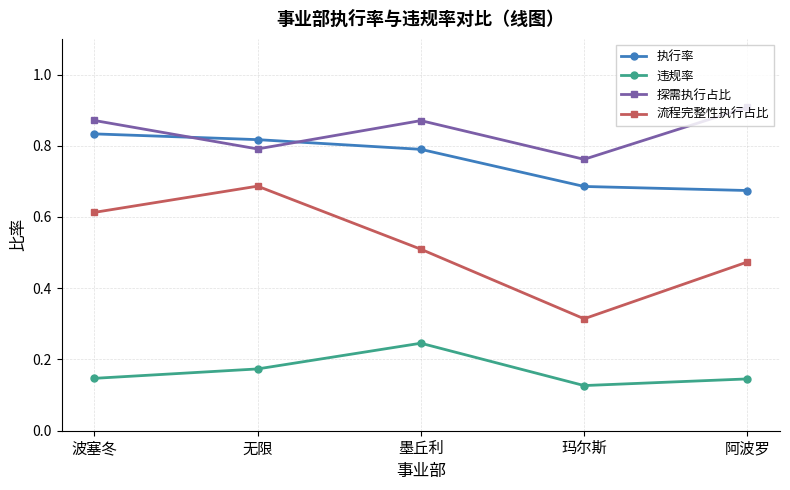

Count the 探需执行占比 values in the range 0 to 1.

5